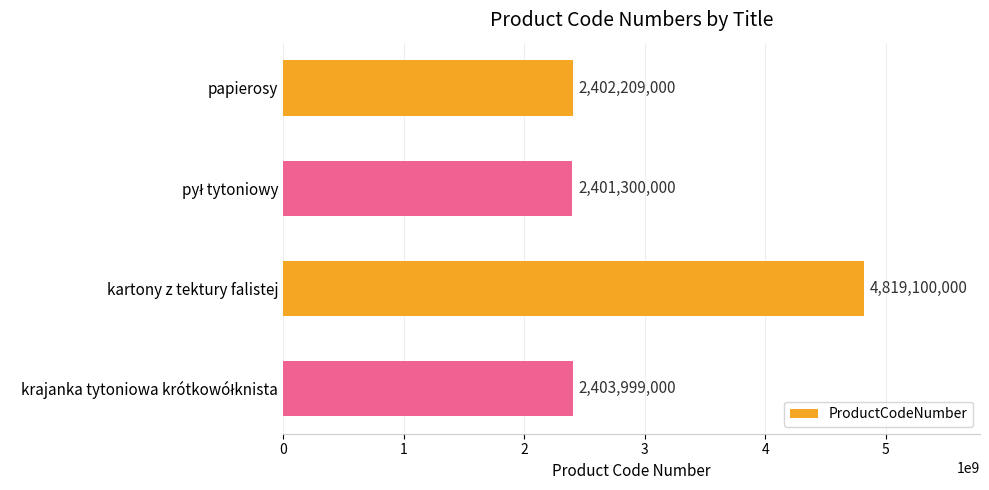

Reading bottom to top, what are all the values shown in this chart?

2403999000	4819100000	2401300000	2402209000